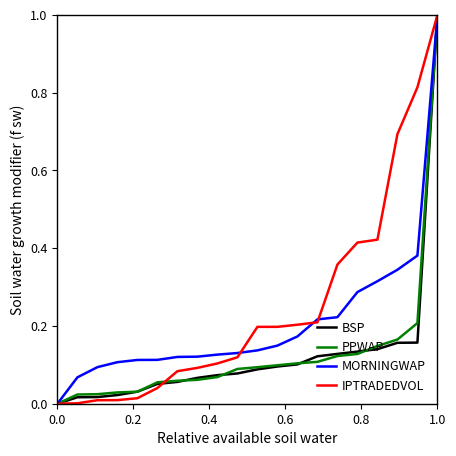

What is the greatest value displayed?

1.0